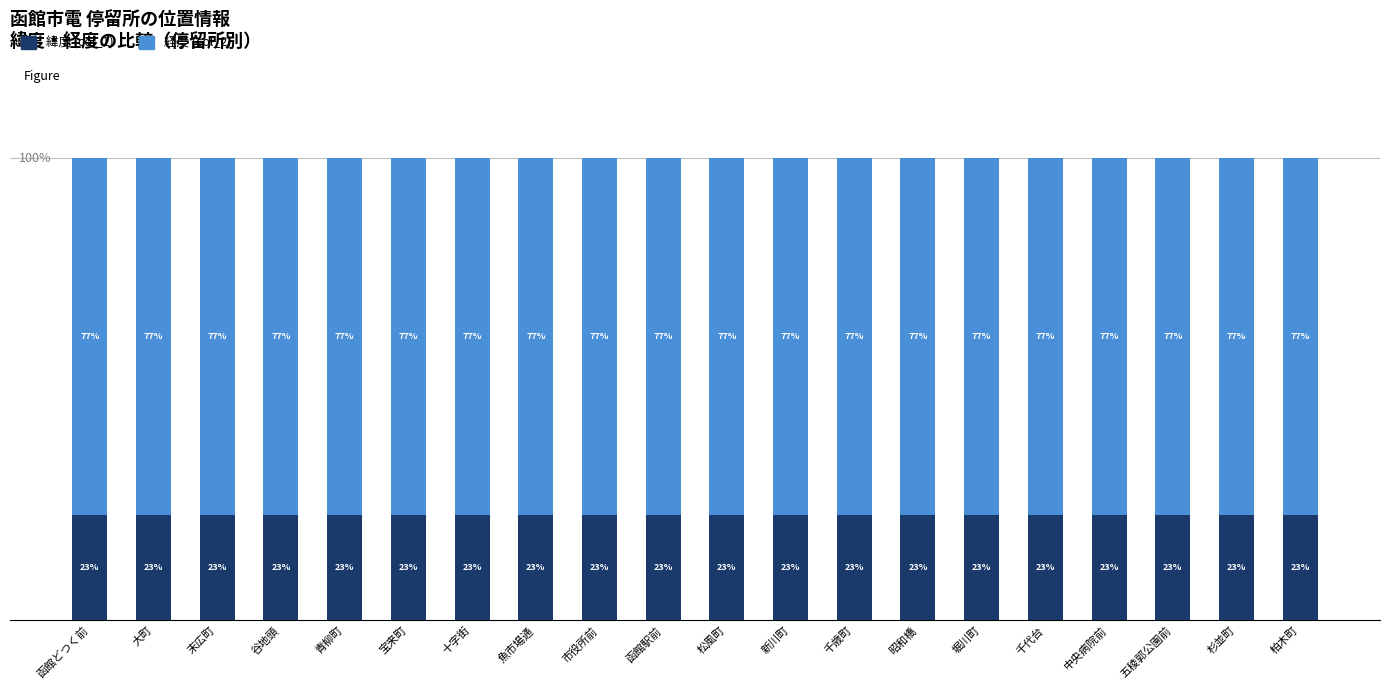

What is the total value across all series at 函館駅前?

100.0